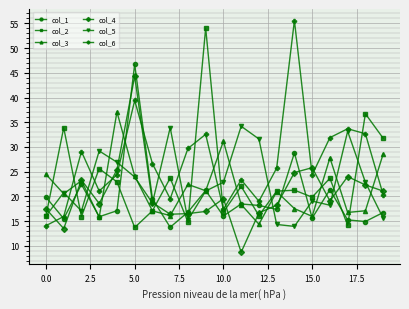

True or false: col_1 has more than 0 interior local peaks.

True